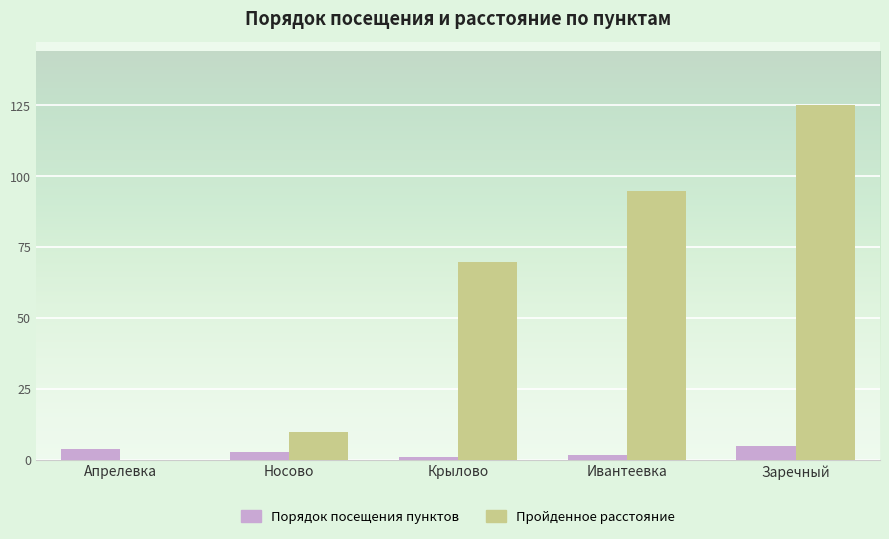

What value does the Порядок посещения пунктов series have at Заречный?

5